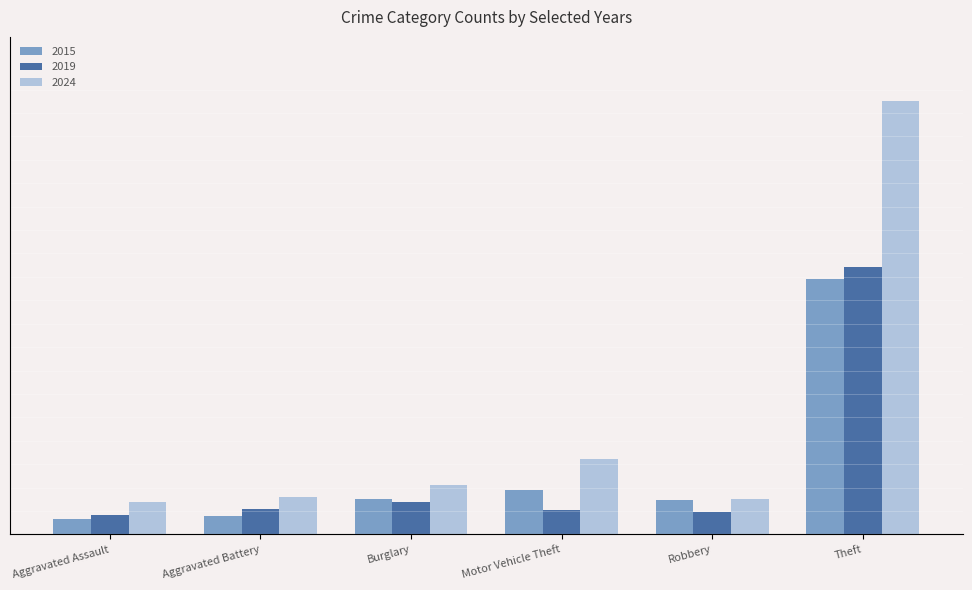

Which series changed the most between Burglary and Robbery?

2024